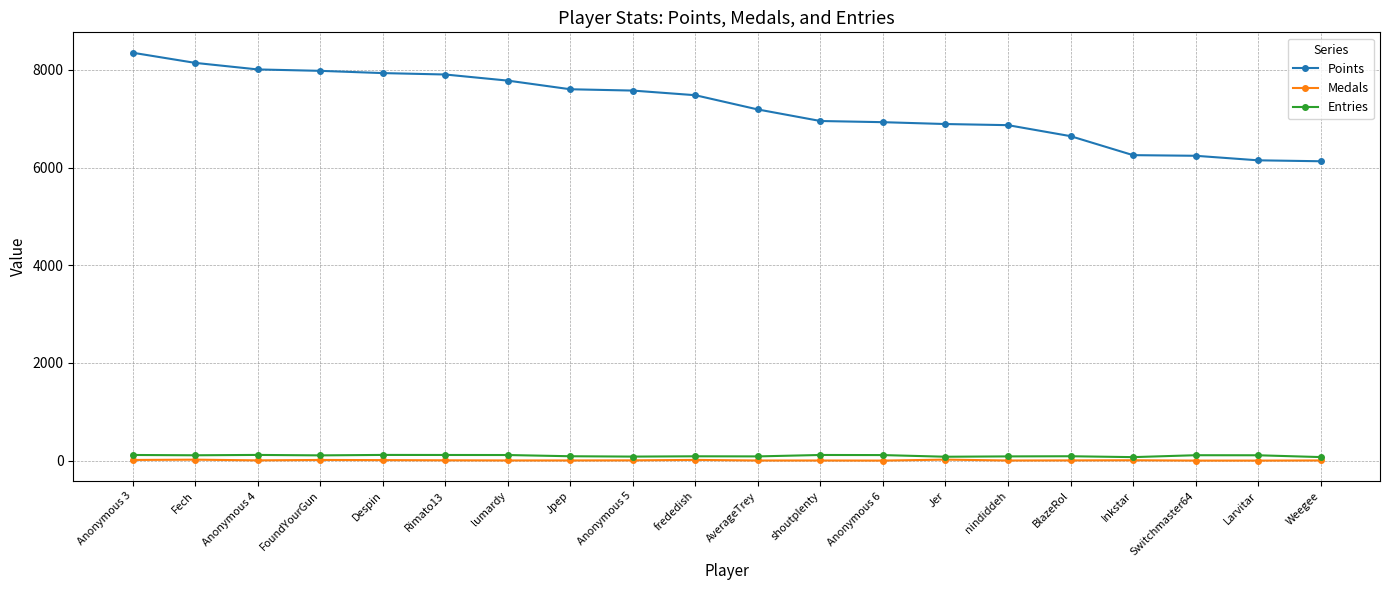

Is it true that Entries equals 109 at Fech?

True